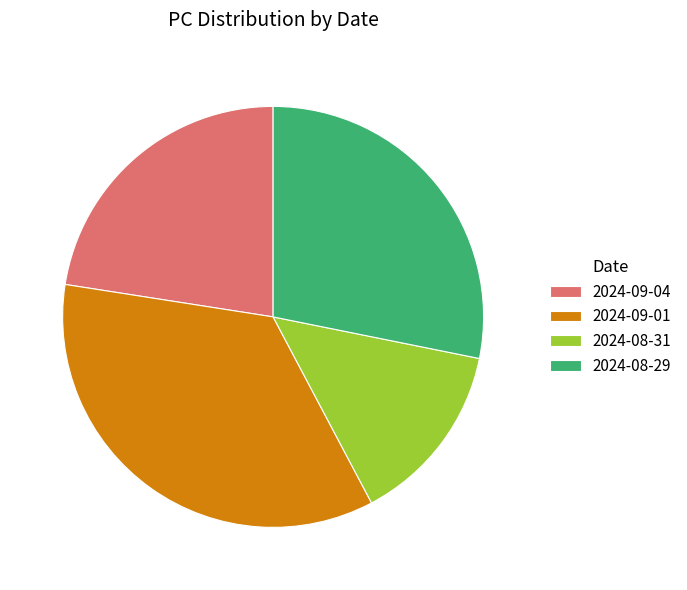

Which category has the biggest portion of the pie?

2024-09-01